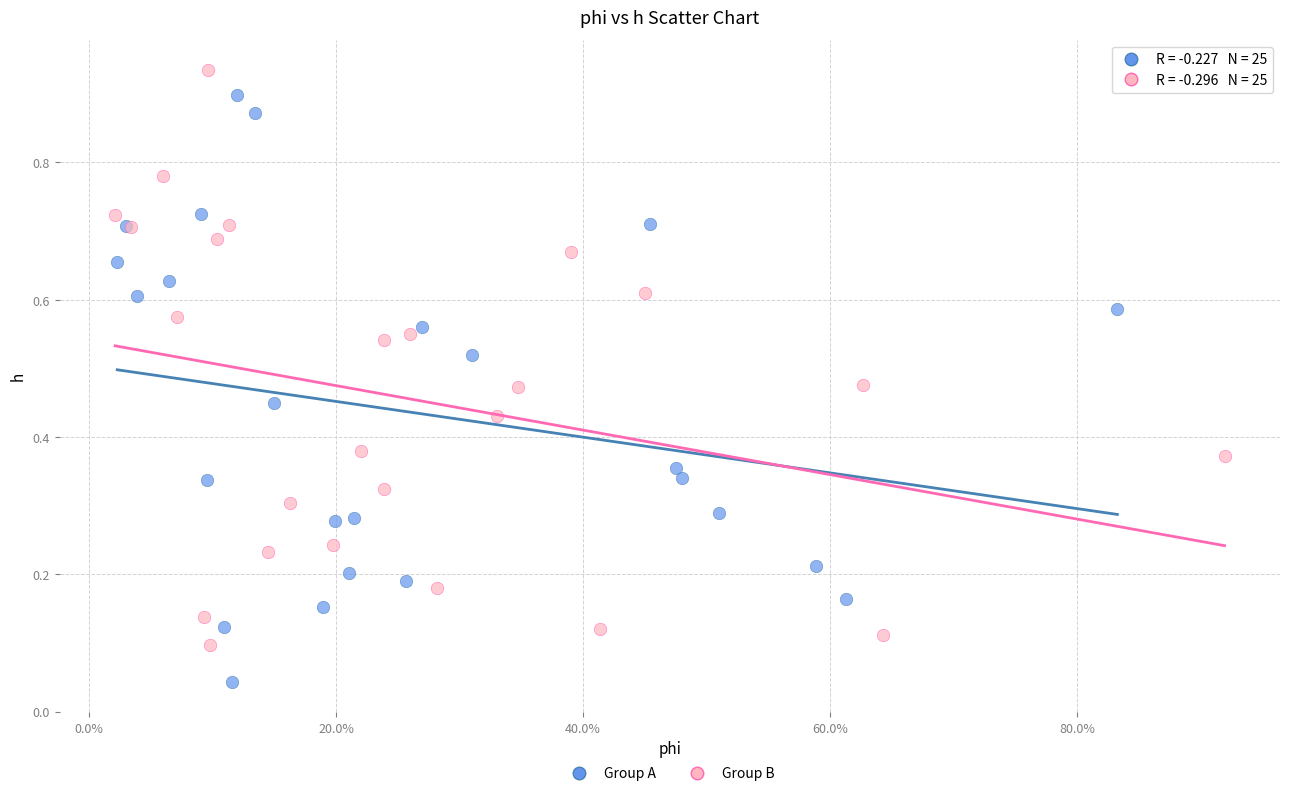

Which series reaches the minimum Y coordinate?

Group A